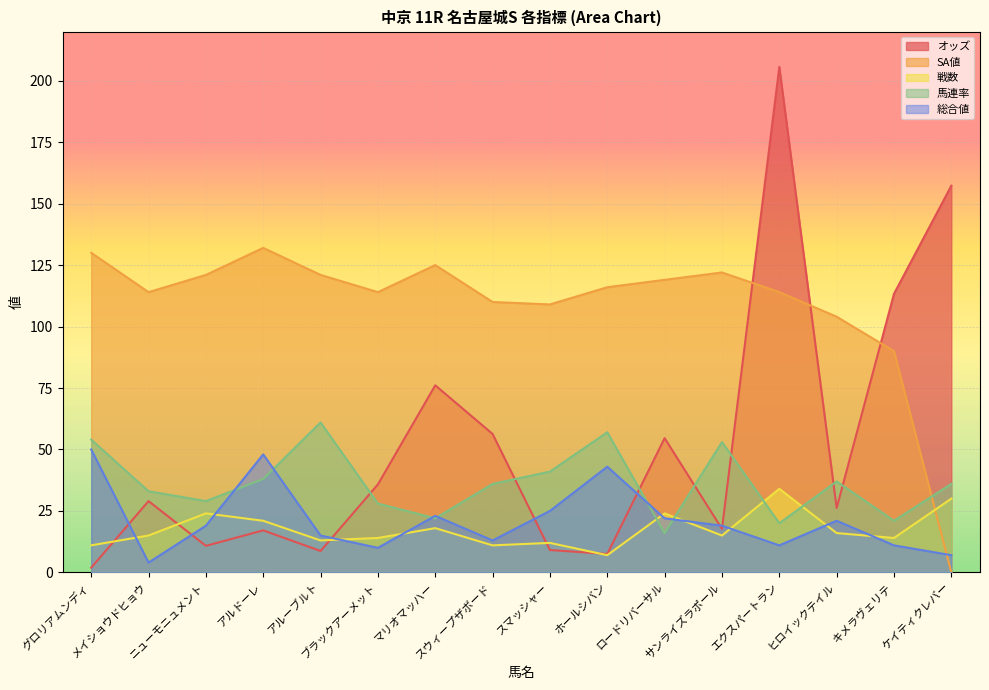

Which series changed the most between サンライズラポール and ヒロイックテイル?

SA値